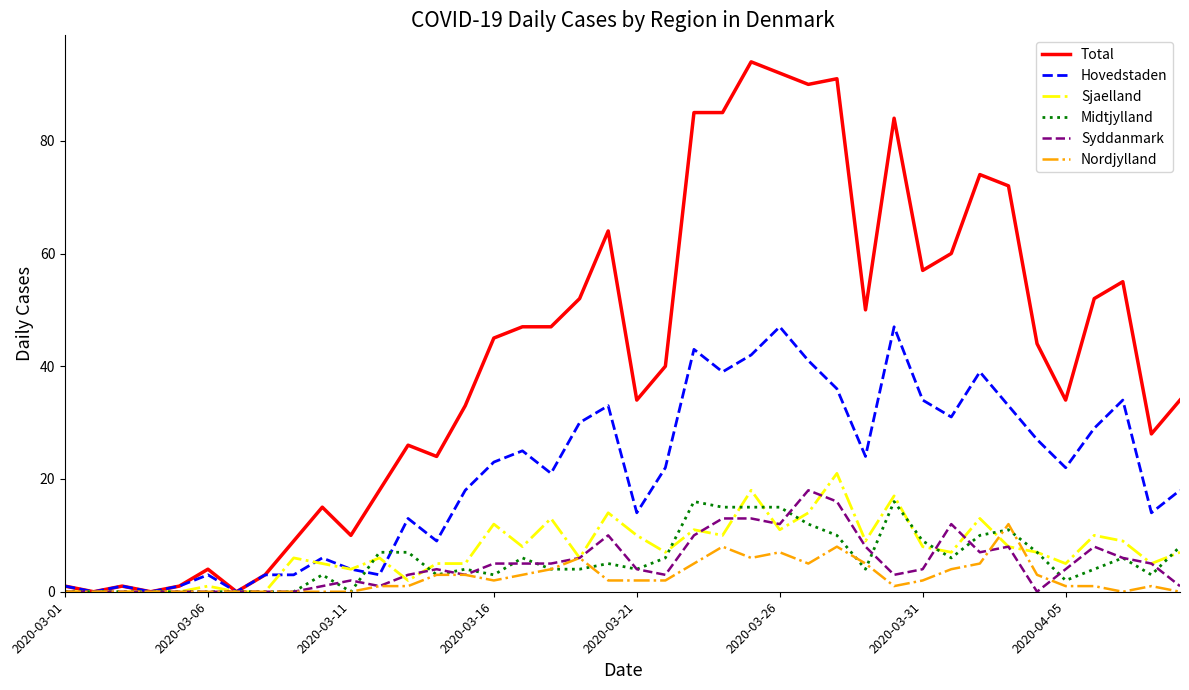

What is the greatest value displayed?

94